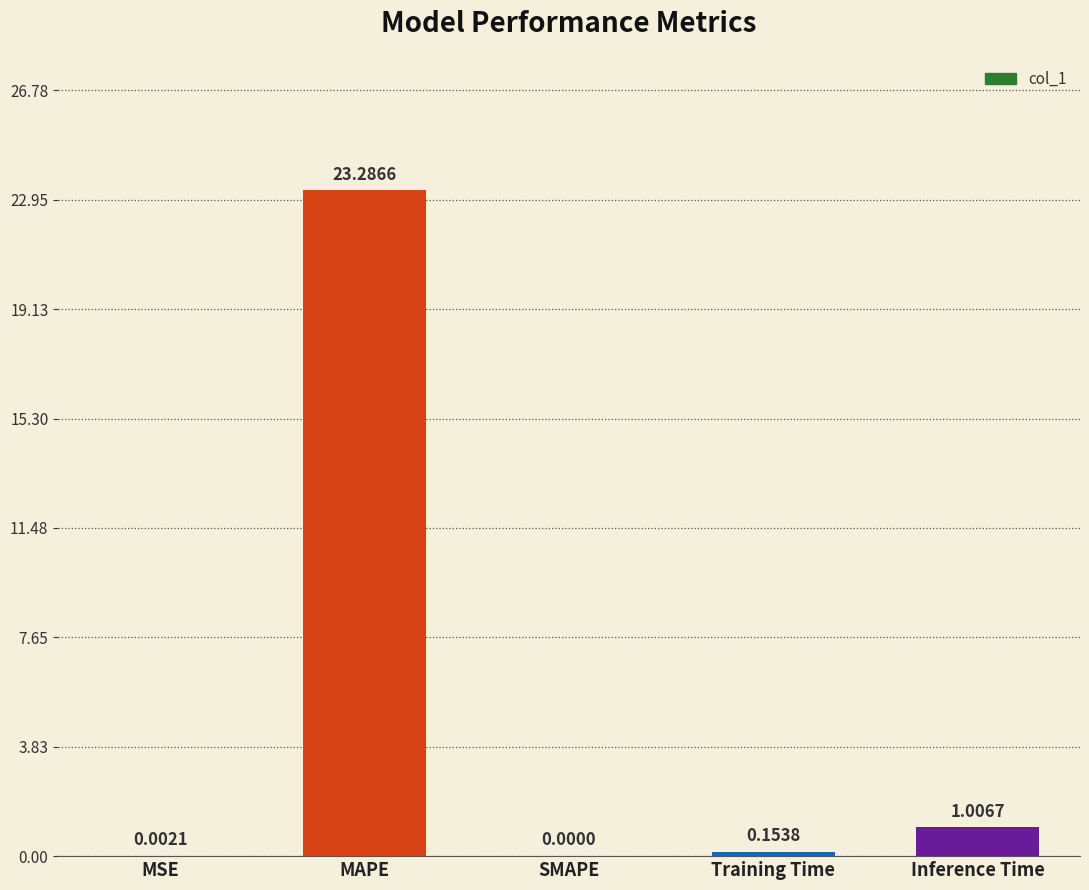

What is the change in value from MAPE to Inference Time?

-22.3